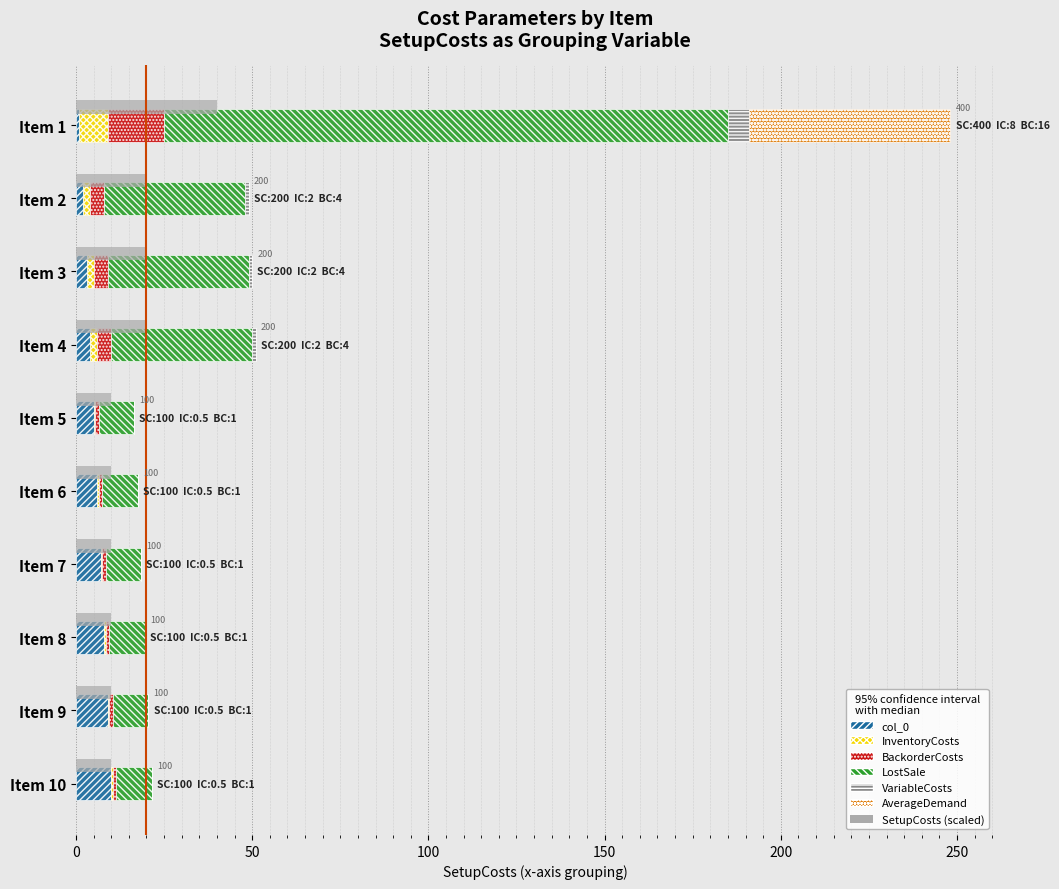

How many data points in LostSale are above 10?

4